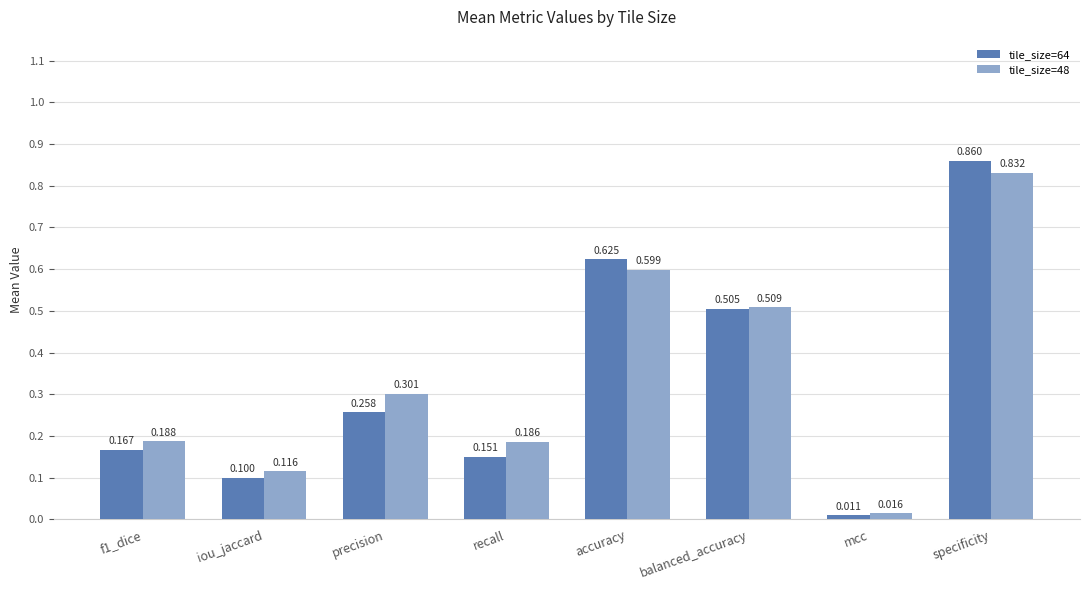

Where is tile_size=48 nearest to the value 0?

mcc